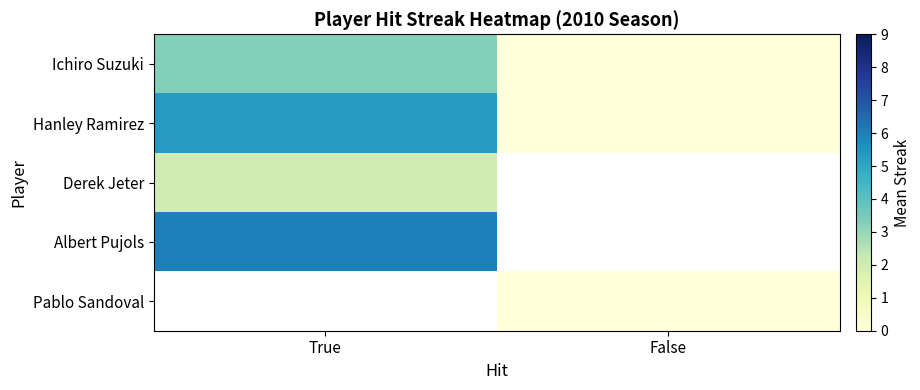

How many categories are shown in the chart?

2